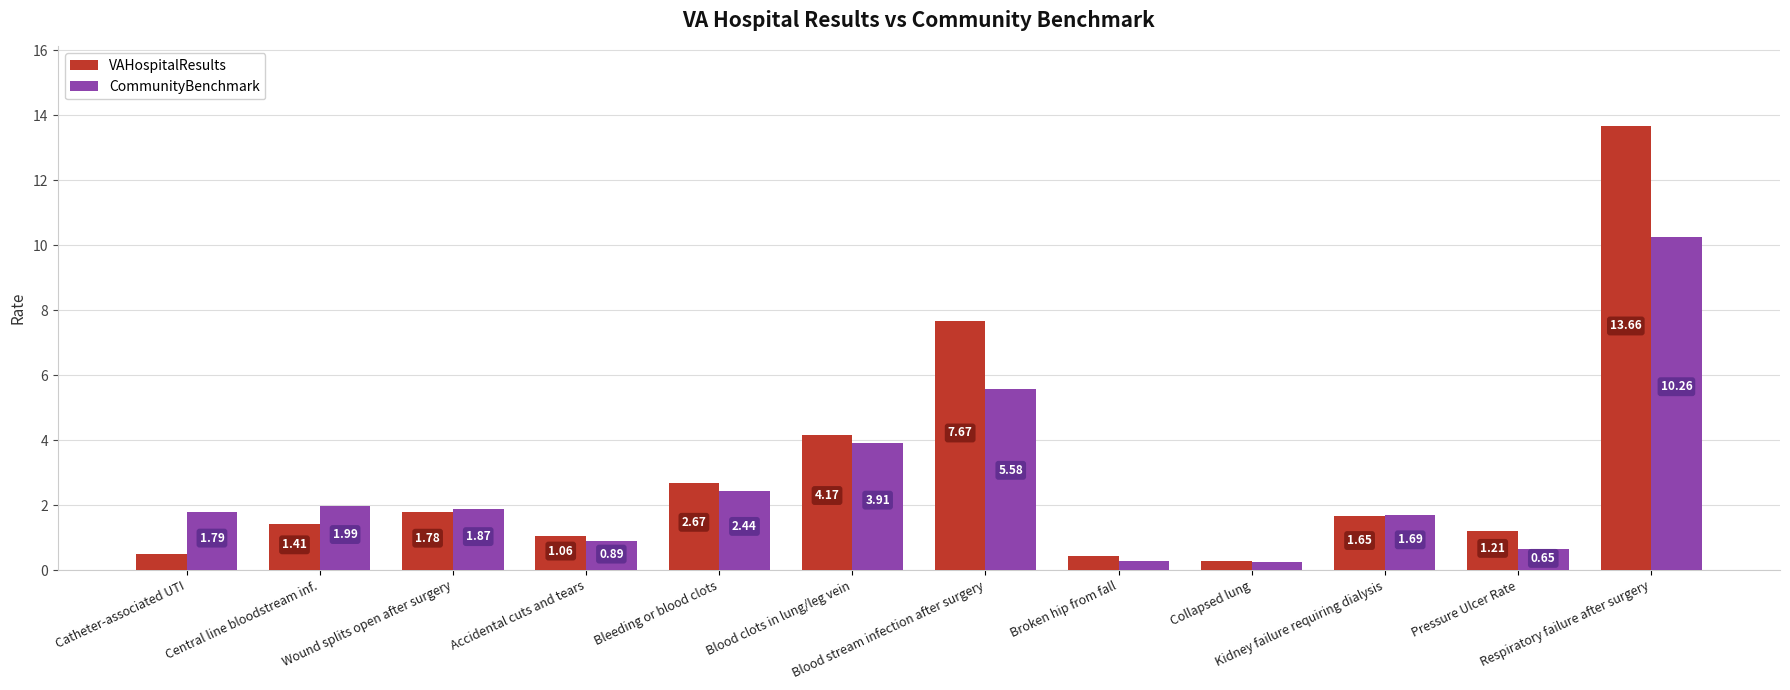

Rank the series by their maximum value, from lowest to highest.

CommunityBenchmark, VAHospitalResults